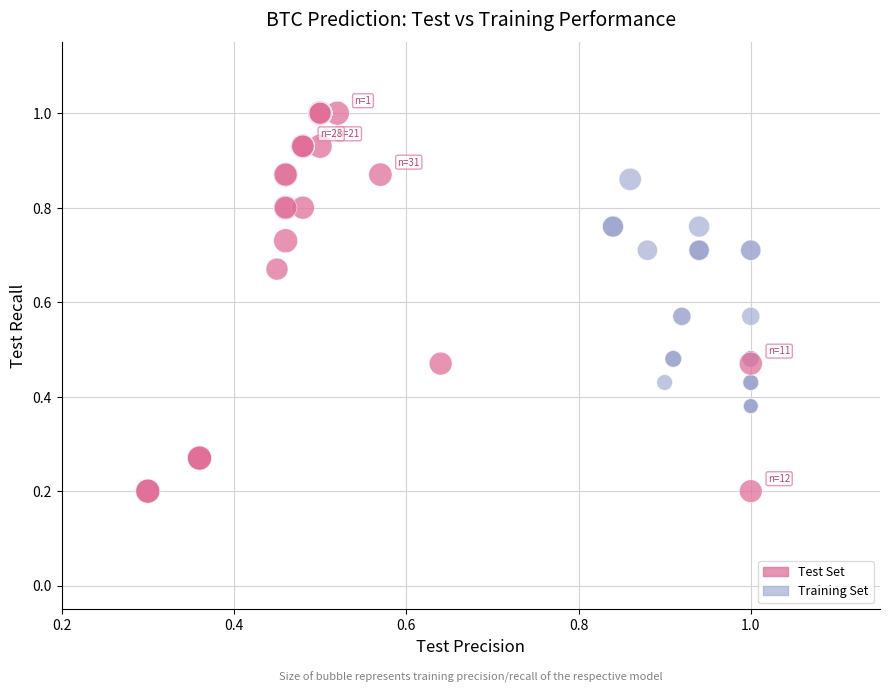

Which series reaches the minimum Y coordinate?

Test Set